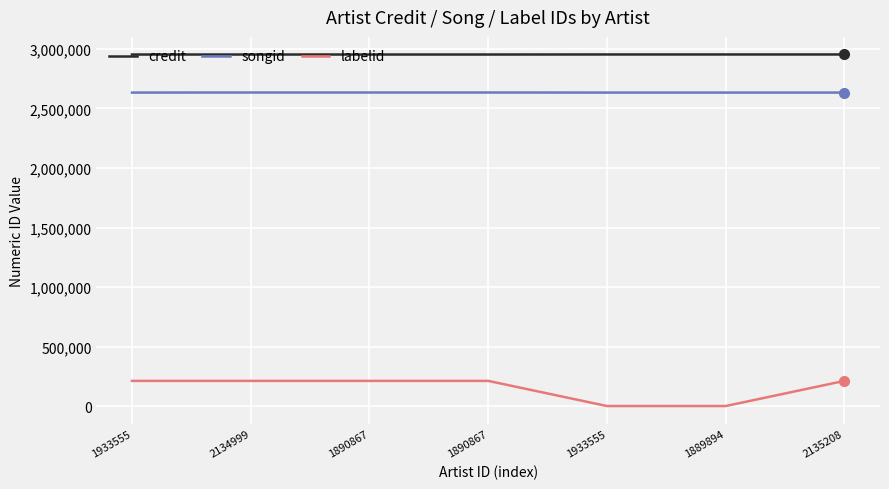

Is this an area chart (filled region under the line)?

No